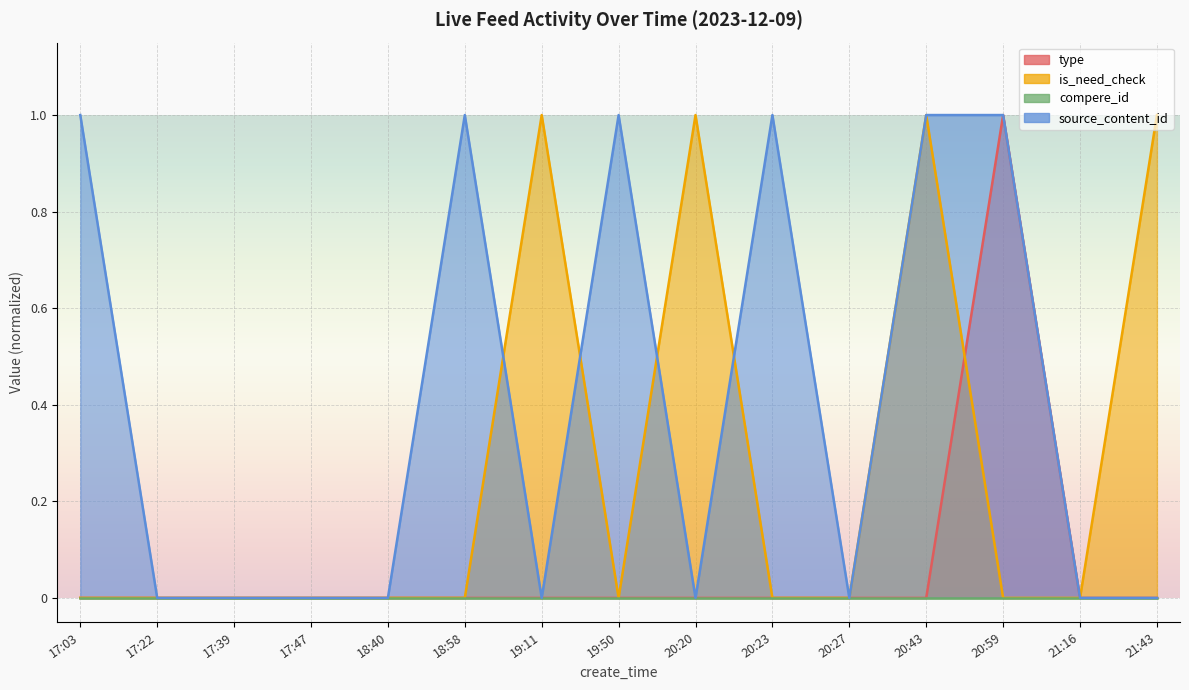

In type, how many points are higher than both neighbors (excluding endpoints)?

1